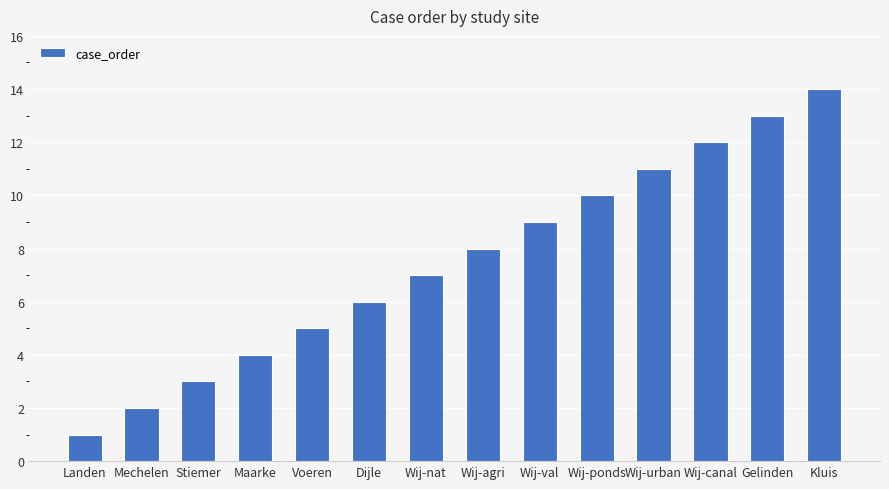

List the labels in order of value, largest first.

Kluis, Gelinden, Wij-canal, Wij-urban, Wij-ponds, Wij-val, Wij-agri, Wij-nat, Dijle, Voeren, Maarke, Stiemer, Mechelen, Landen